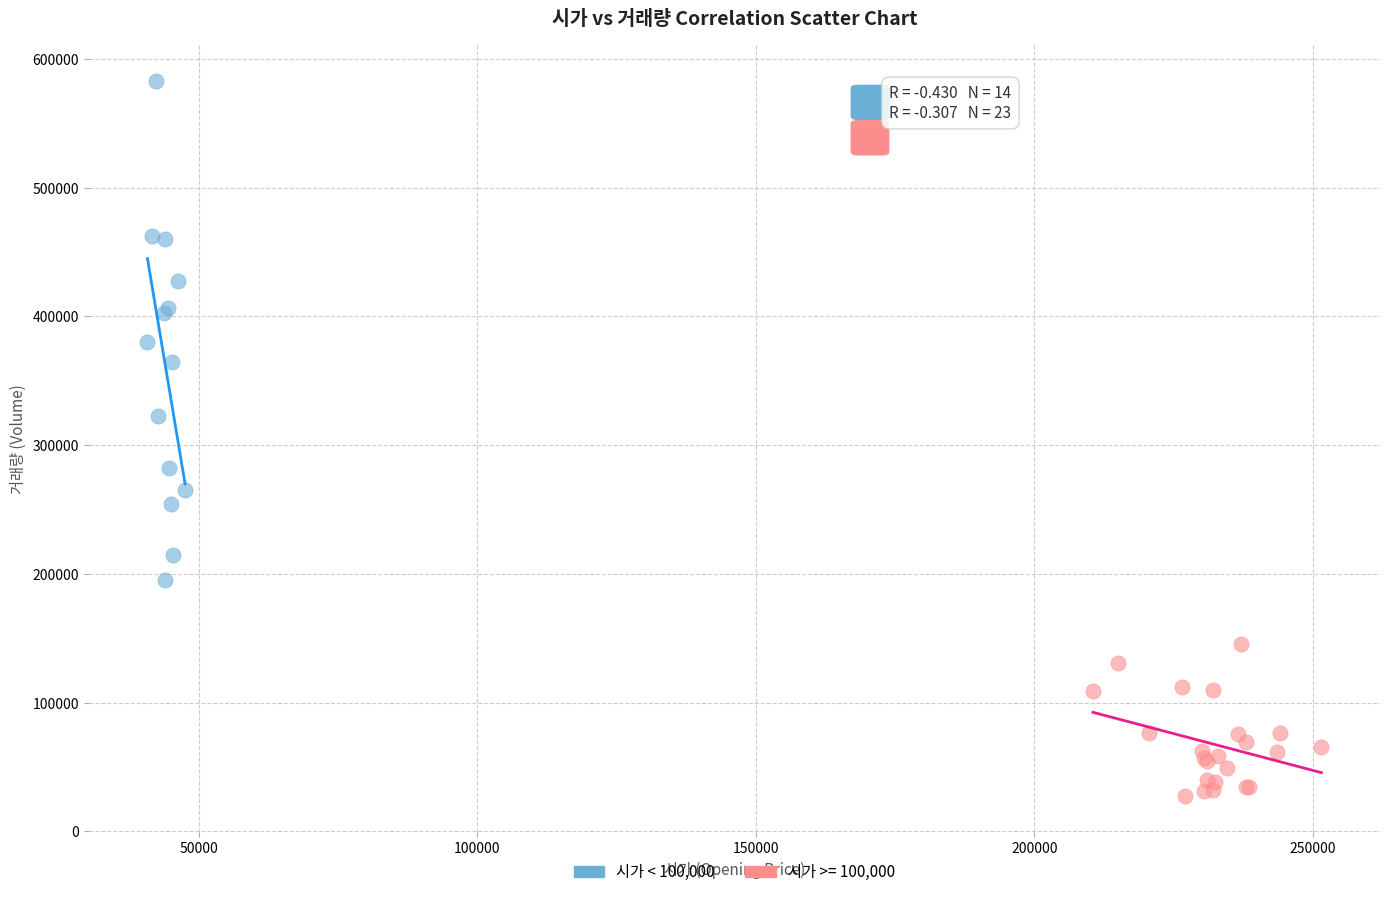

Which series contains the lowest Y value?

시가 >= 100,000